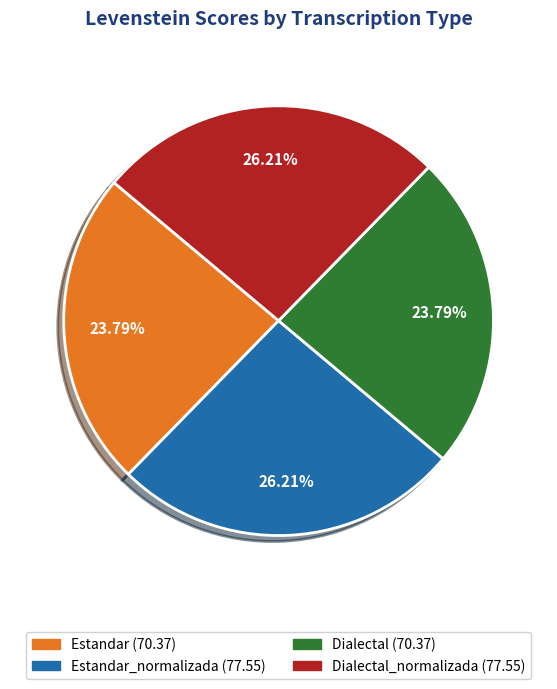

Does any single category account for the majority?

No